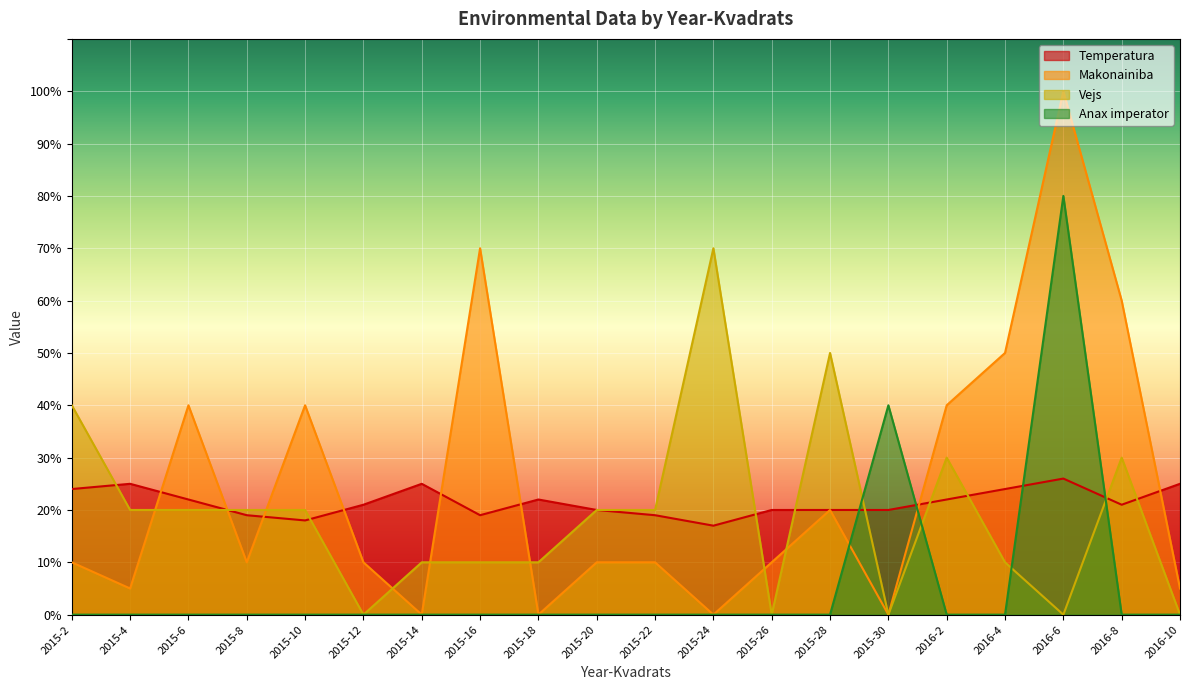

Does the chart display data point markers on the line(s)?

No